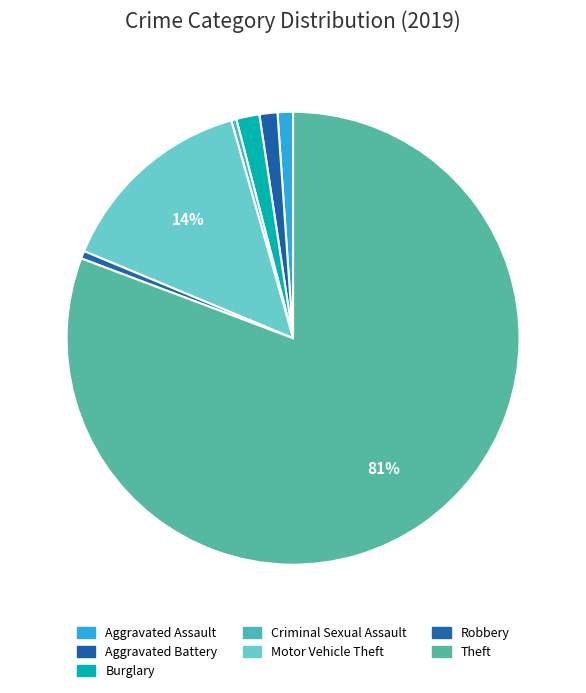

Combined, what portion of the pie is Aggravated Battery and Motor Vehicle Theft?

15.6%